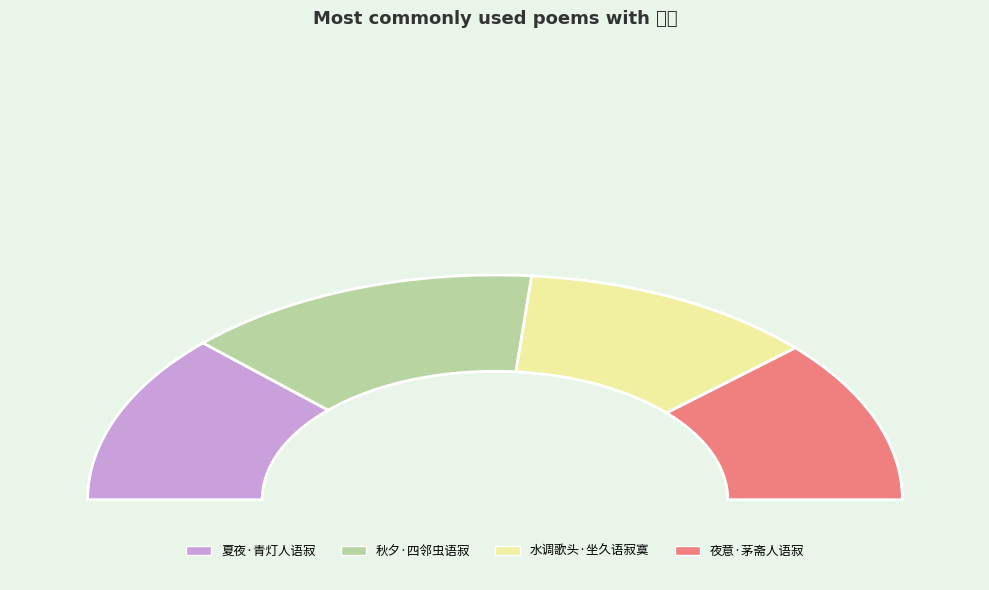

Is it true that 夏夜·青灯人语寂 is 39% of the pie?

False